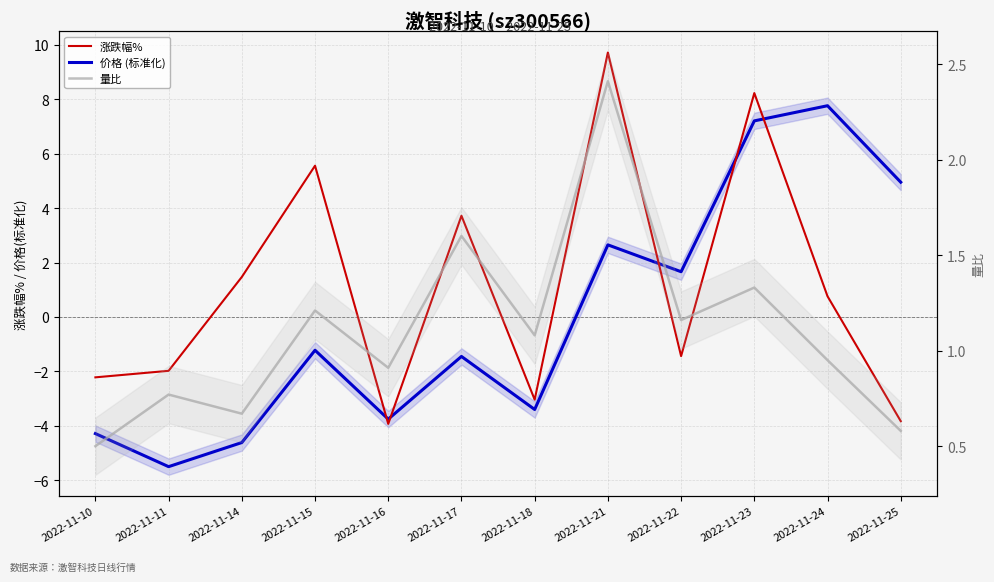

At how many categories does at least one series exceed 0?

12